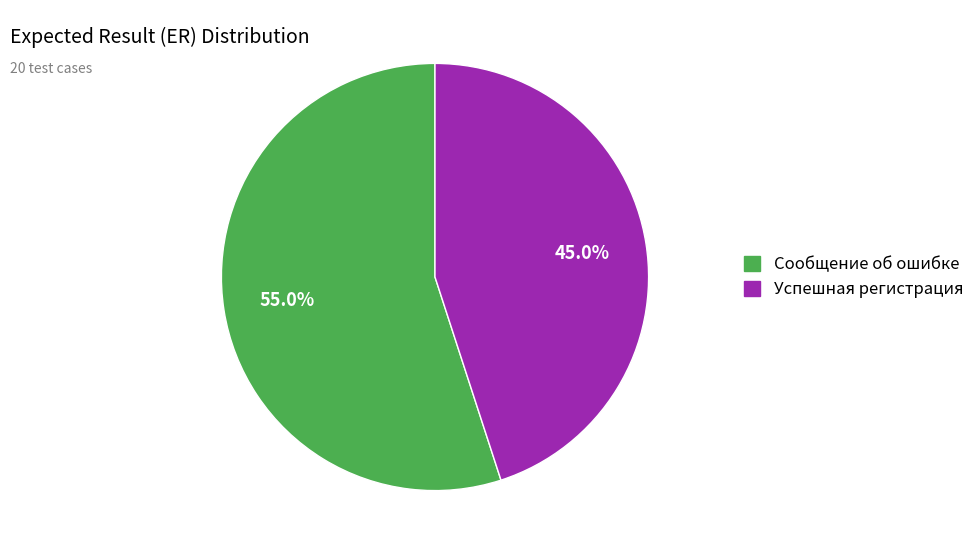

To the nearest percent, what is the combined percentage of Сообщение об ошибке and Успешная регистрация?

100%